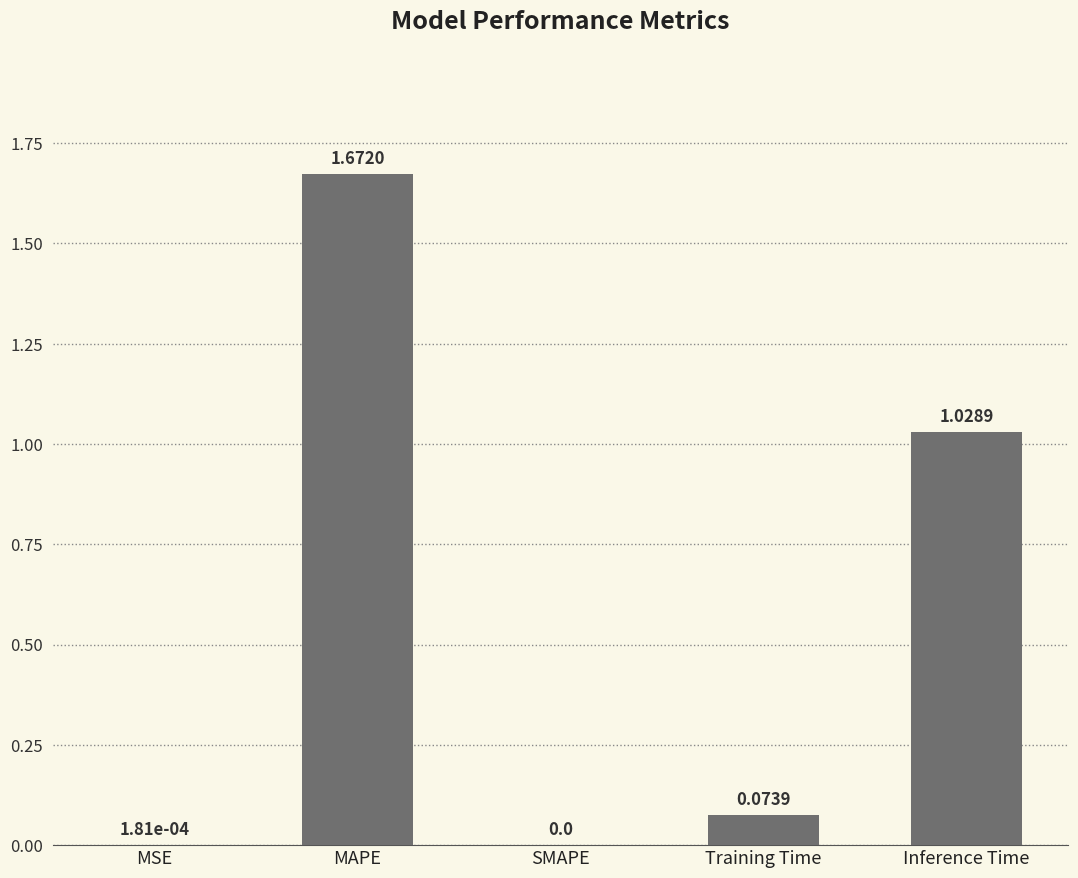

Where is the data nearest to the value 0?

SMAPE